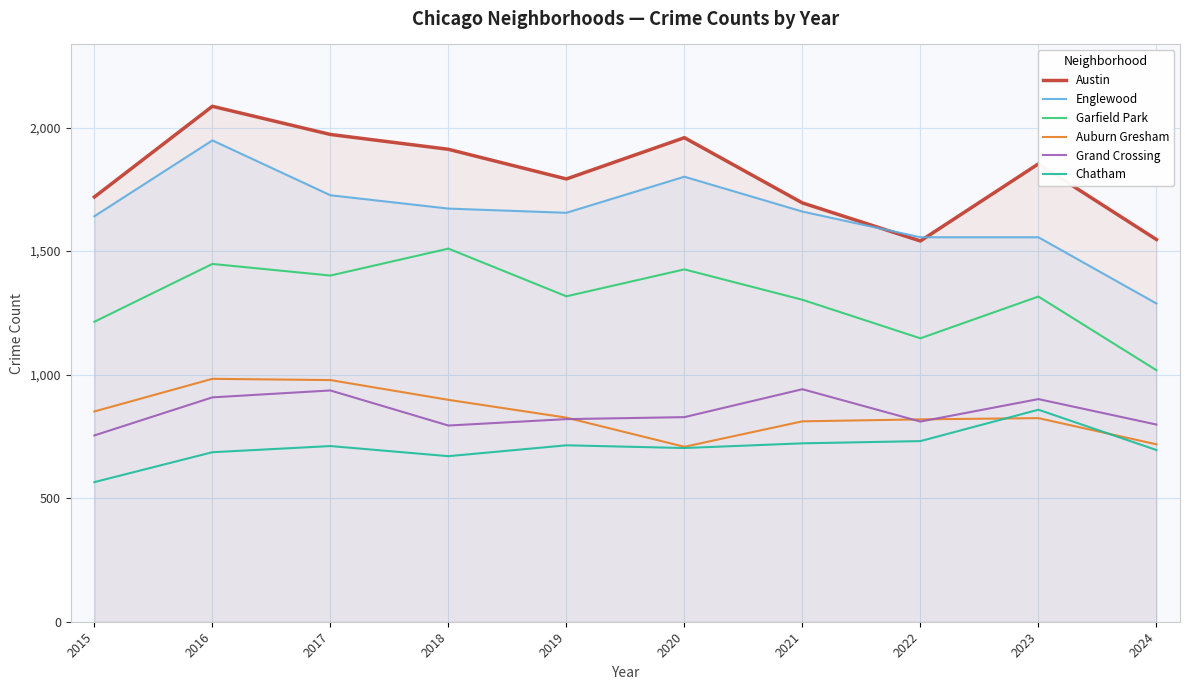

Is it true that Auburn Gresham equals 983 at 2016?

True